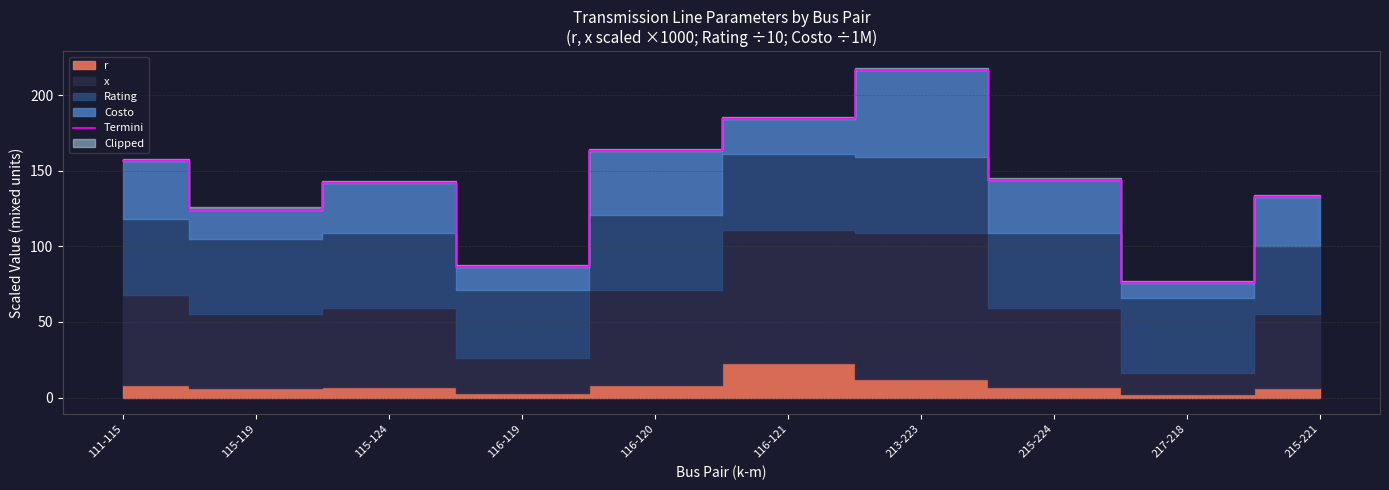

Rank the categories by value from highest to lowest.

213-223, 116-121, 116-120, 111-115, 215-224, 115-124, 215-221, 115-119, 116-119, 217-218